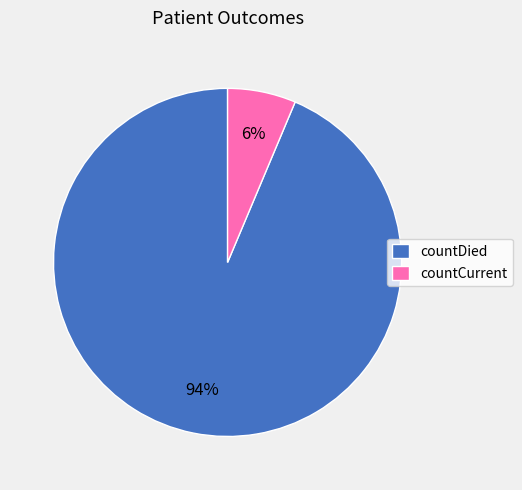

What is the majority slice?

countDied